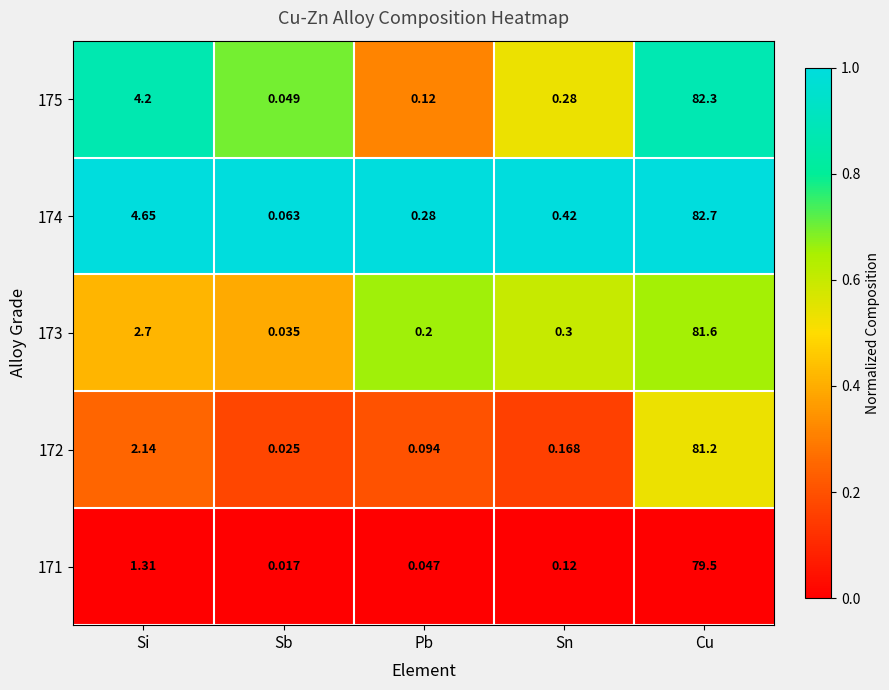

Which label corresponds to the largest value in the chart?

Cu